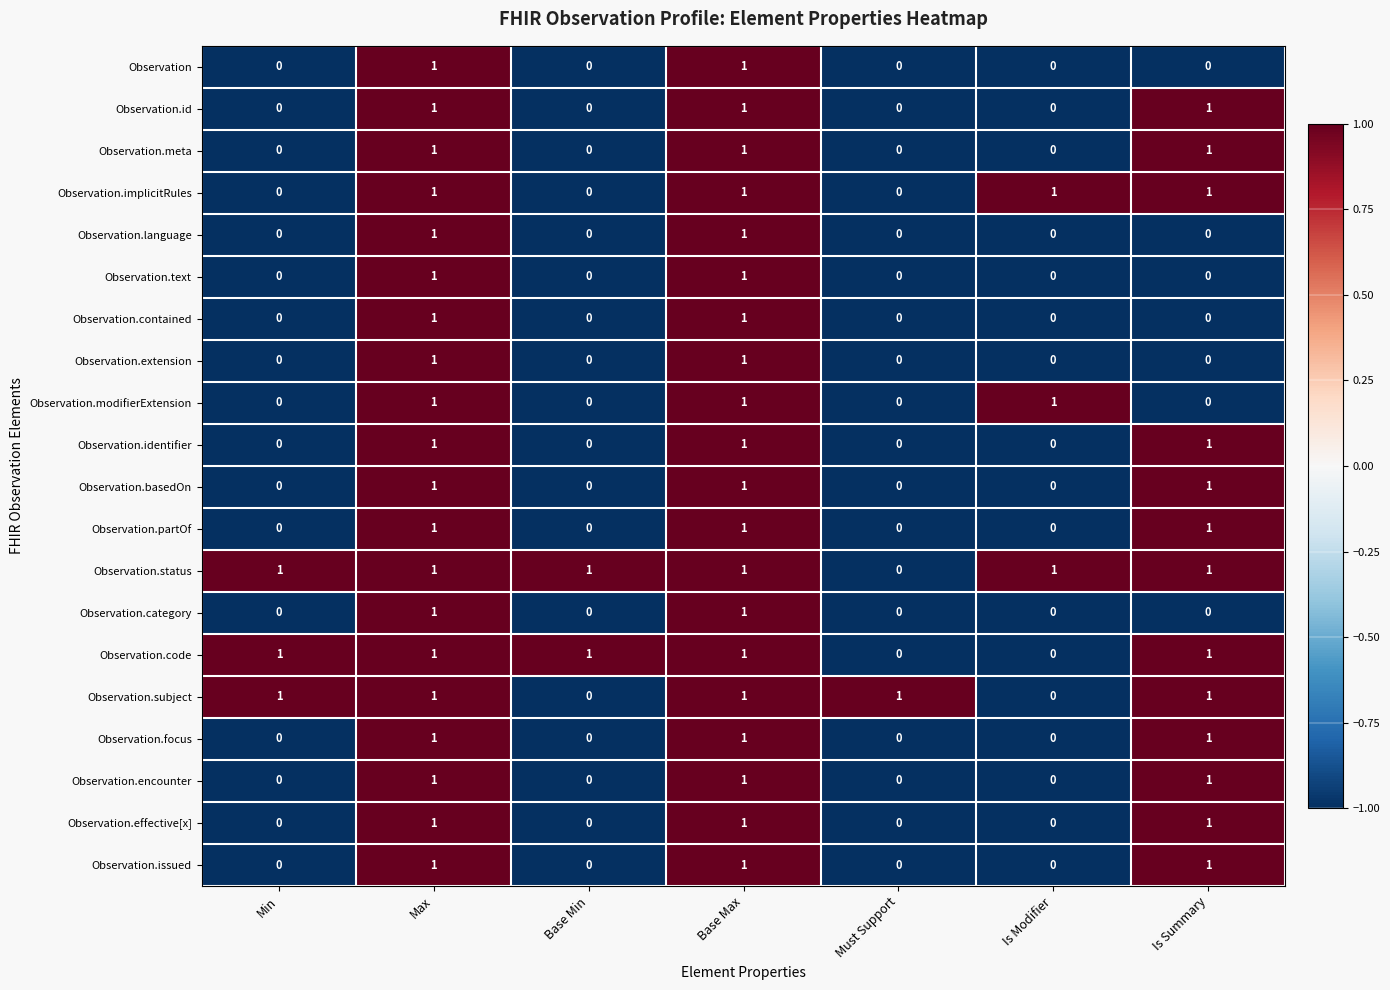

The Observation.meta series shows 0 at Base Min. True or false?

True